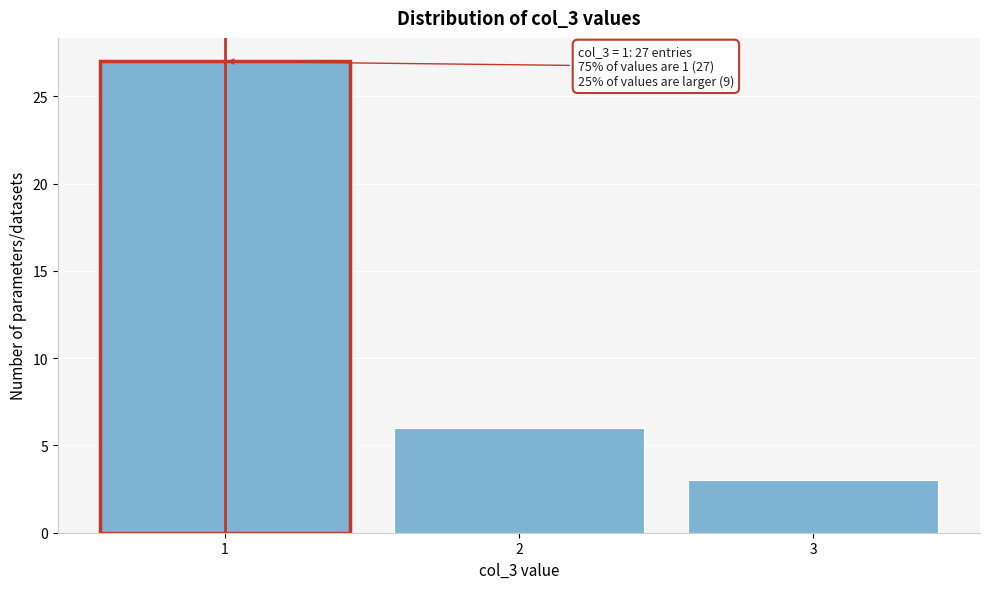

Reading left to right, what are all the values shown in this chart?

1=27	2=6	3=3